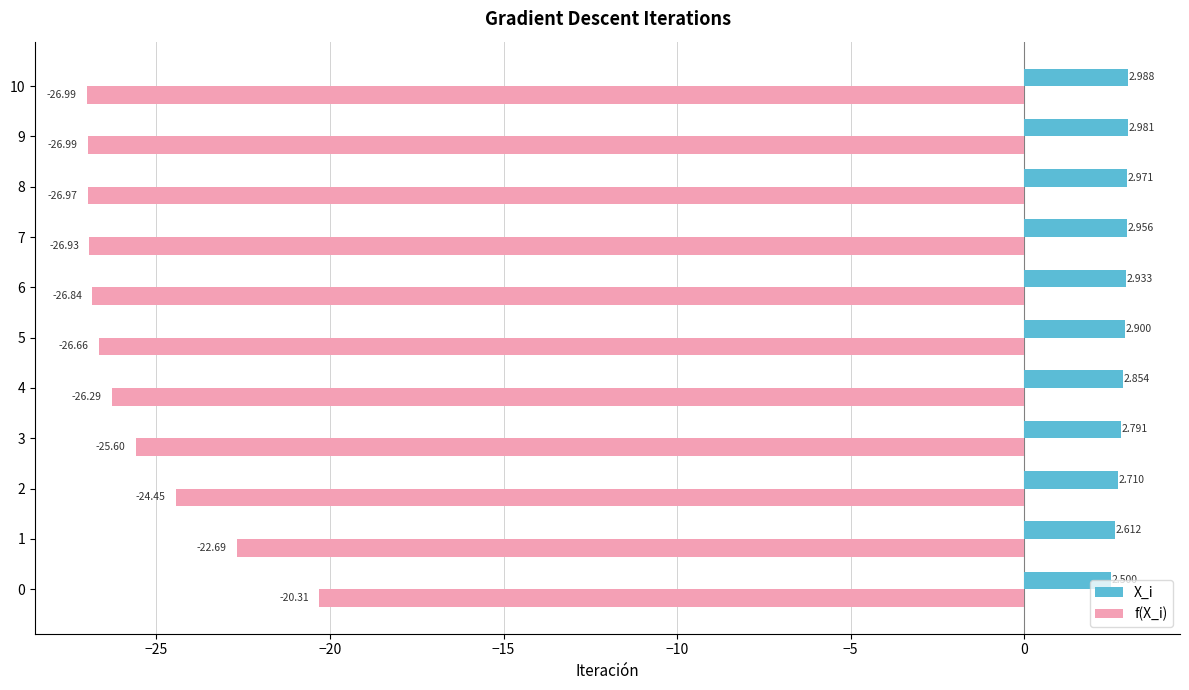

Which category has the lowest value in the f(X_i) series?

10